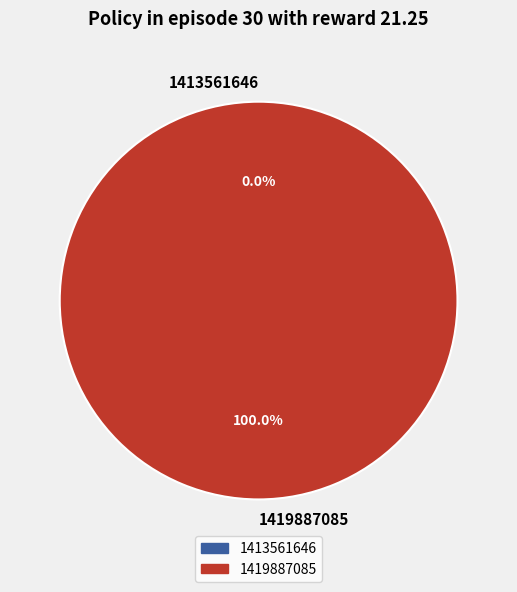

What is the majority slice?

1419887085